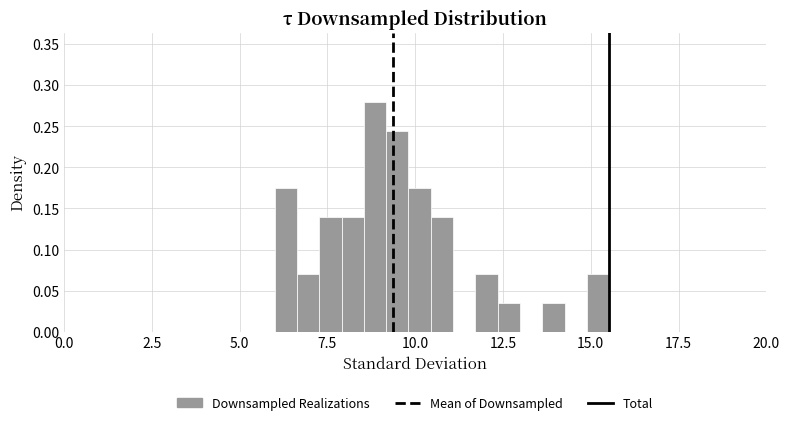

Around what value on the x-axis is the tallest bar? Give the approximate position of its centre, as read against the axis.

9.0